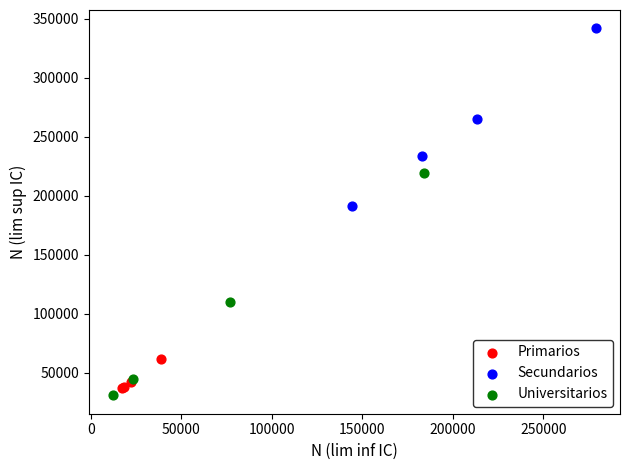

Which series contains the highest Y value?

Secundarios